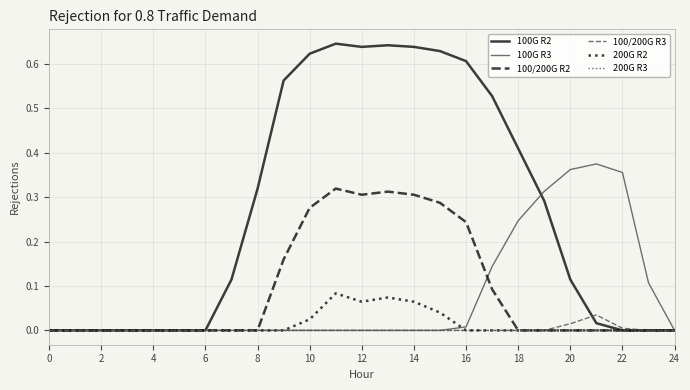

List the series in order of their peak value, highest first.

100G R2, 100G R3, 100/200G R2, 200G R2, 100/200G R3, 200G R3